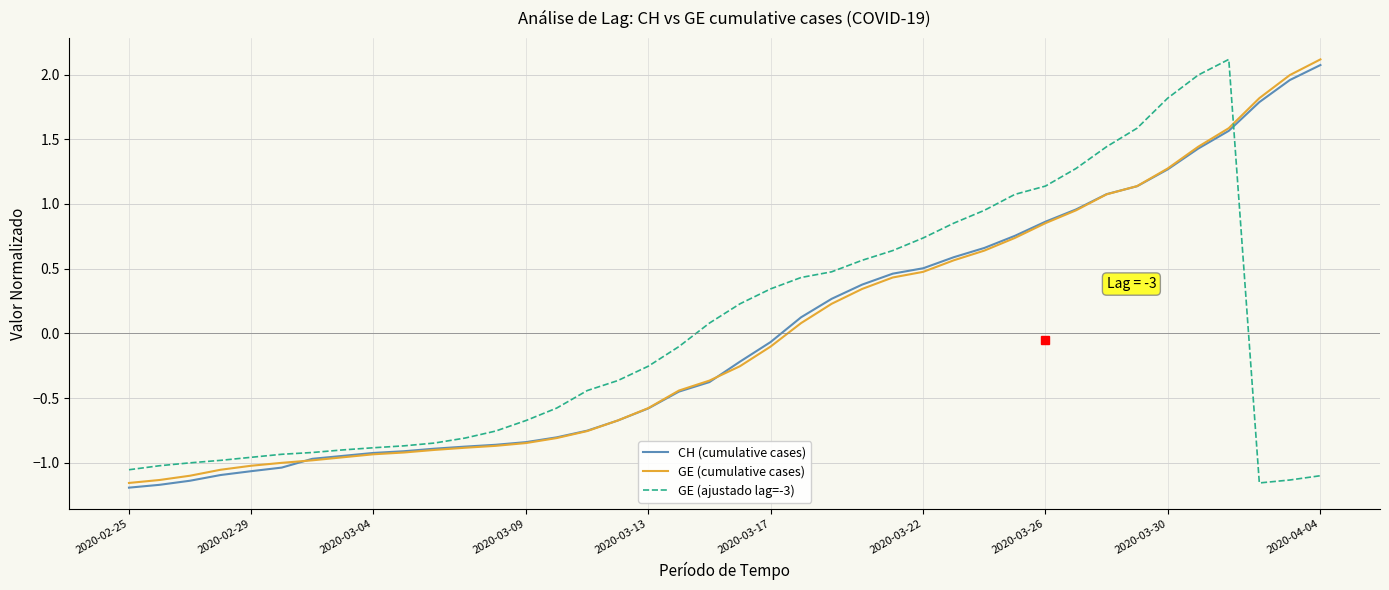

Which series ends up on top after the final intersection of GE (cumulative cases) and GE (ajustado lag=-3)?

GE (cumulative cases)